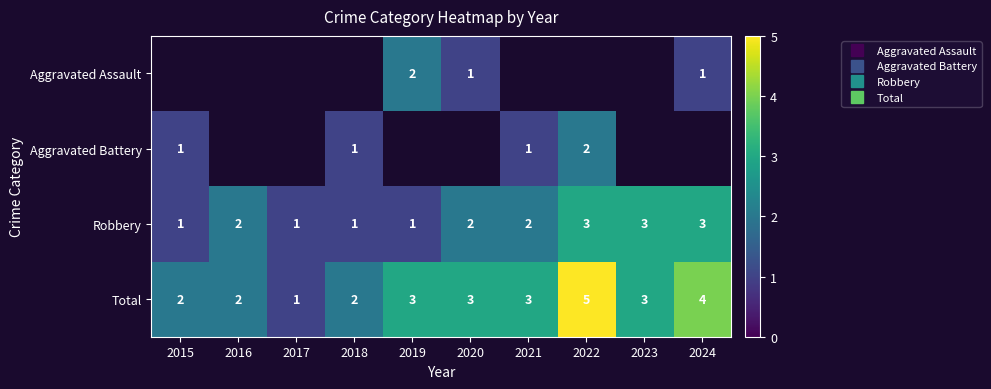

What is the minimum value shown in the chart?

1.0